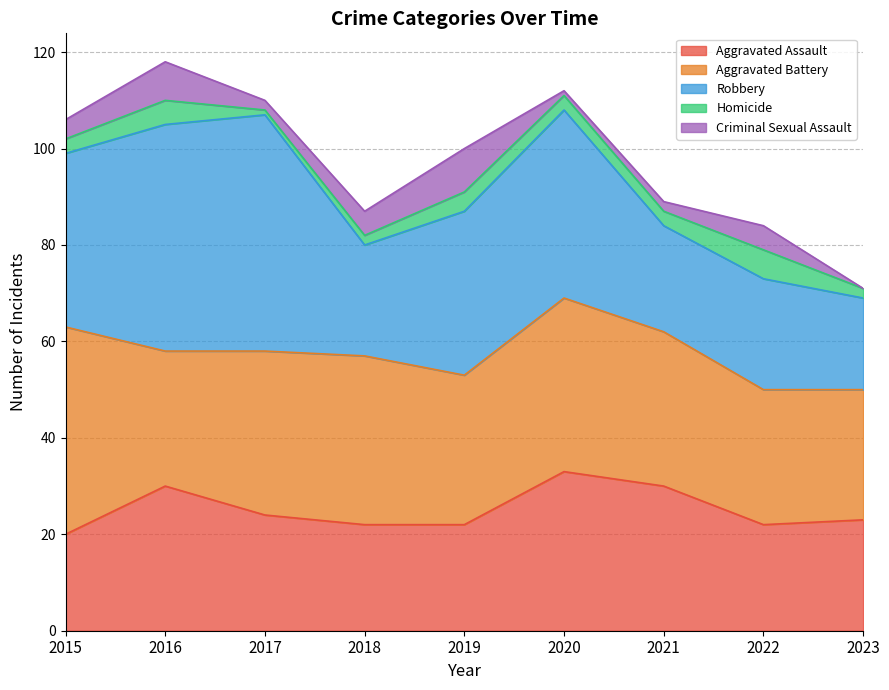

True or false: Homicide and Aggravated Assault intersect in this chart.

False